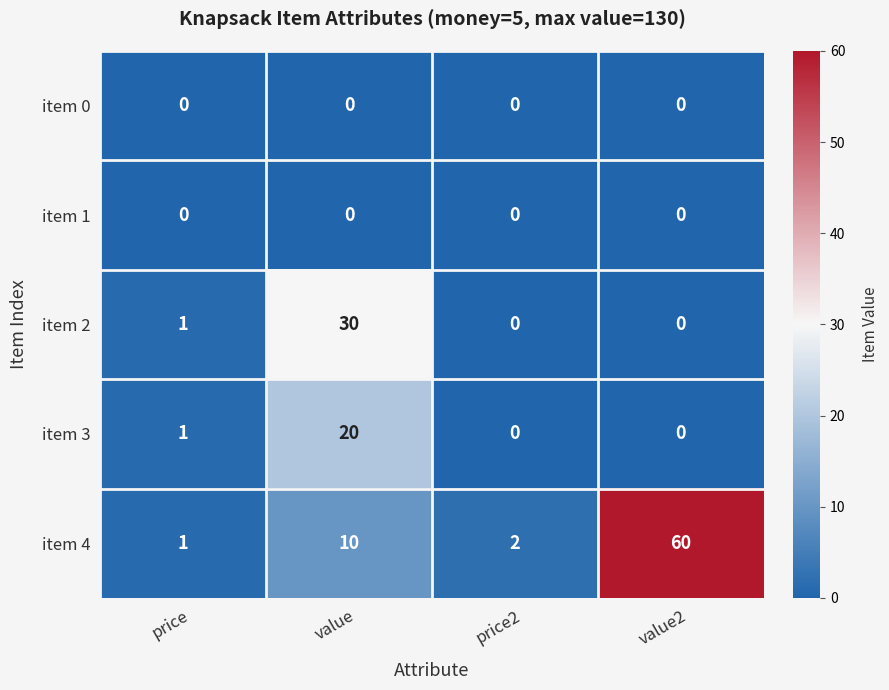

Which series has the largest total across all categories?

item 4